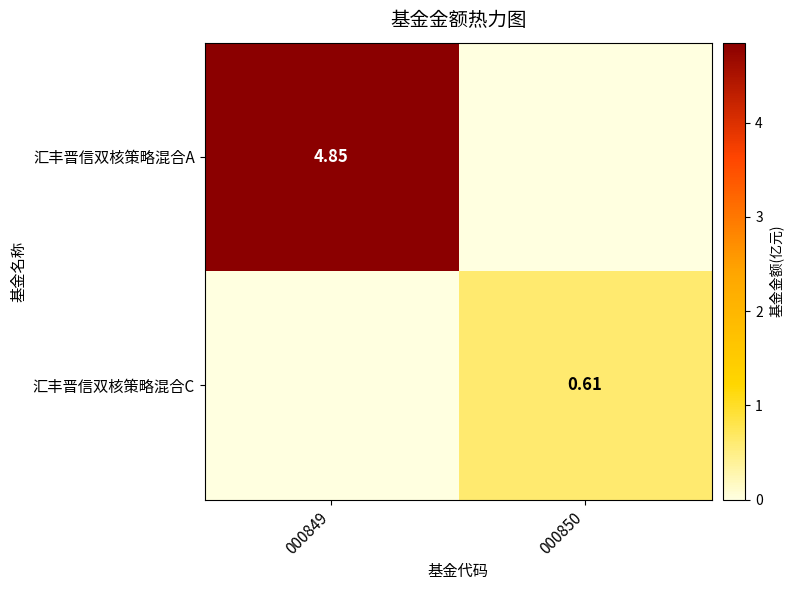

Is the value of 汇丰晋信双核策略混合A at 000849 greater than the value of 汇丰晋信双核策略混合C at 000850?

Yes